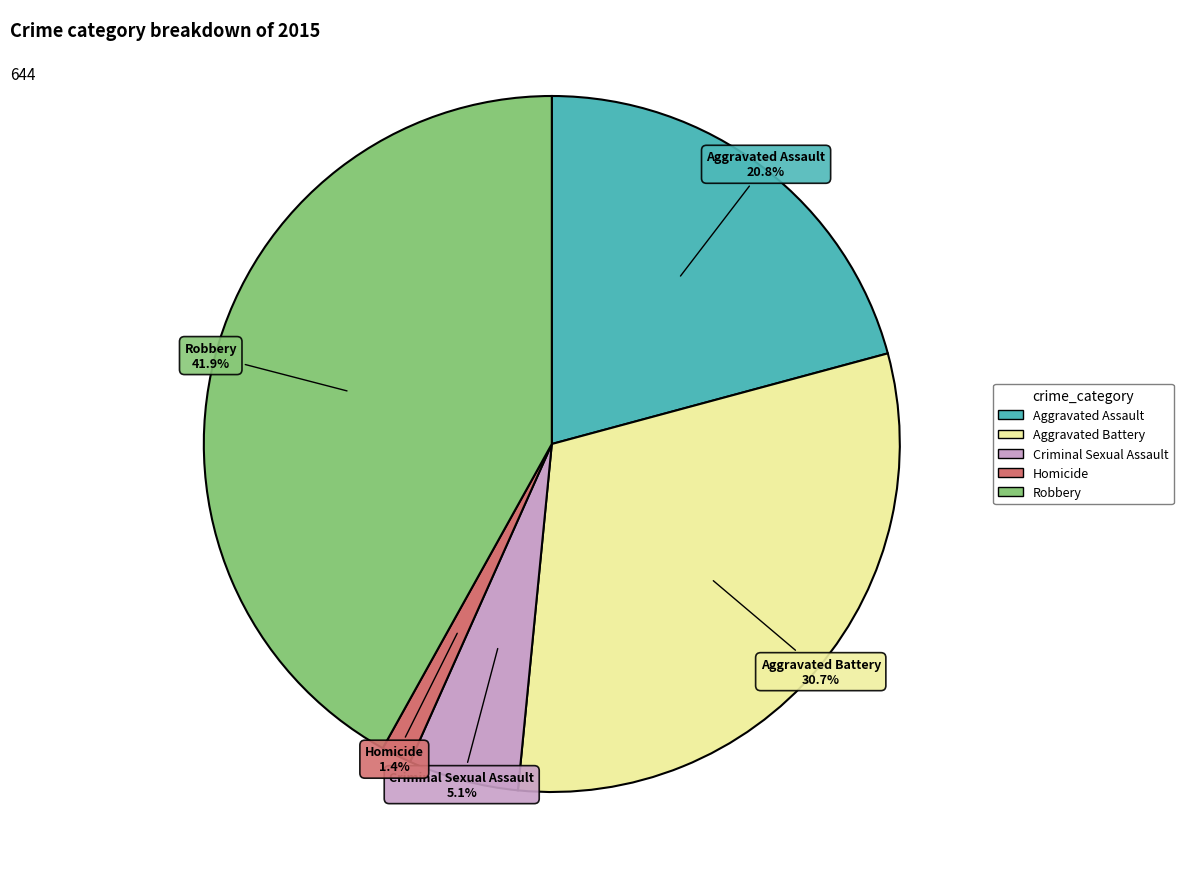

What percentage is the Criminal Sexual Assault slice, to the nearest percent?

5%